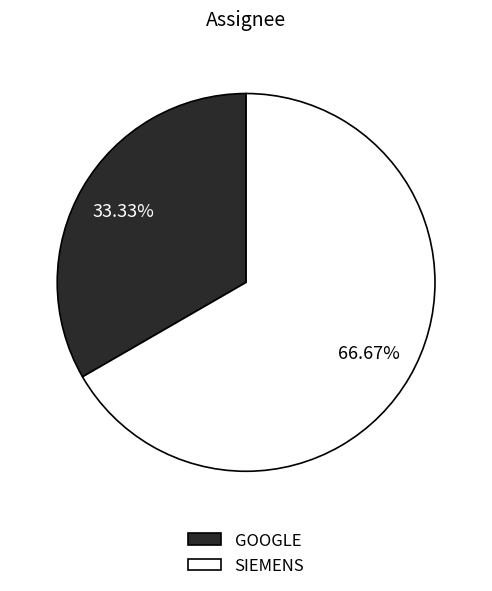

Between GOOGLE and SIEMENS, which is larger?

SIEMENS